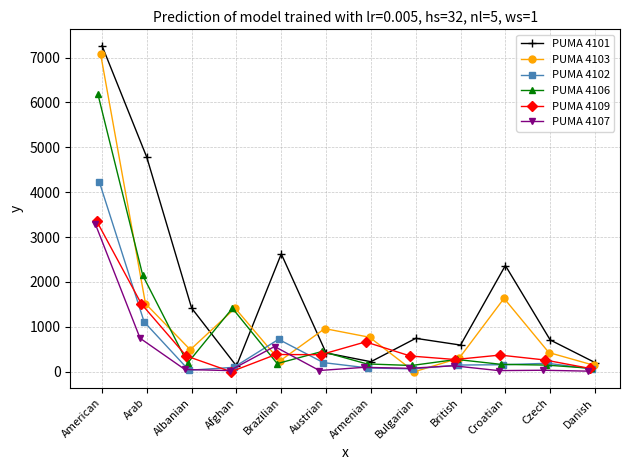

What is the highest value of the PUMA 4101 series?

7267